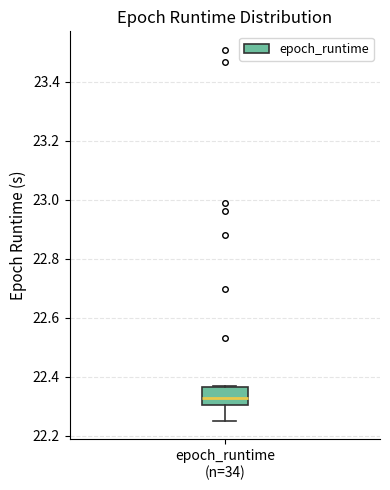

Transcribe this box plot: give where the median line is, the range the box spans, and where the two whiskers end, as read against the y-axis. The values are not printed on the chart, so give them approximately, as read against the axis.

median 22.32, box 22.30 to 22.36, whiskers 22.26 to 22.38